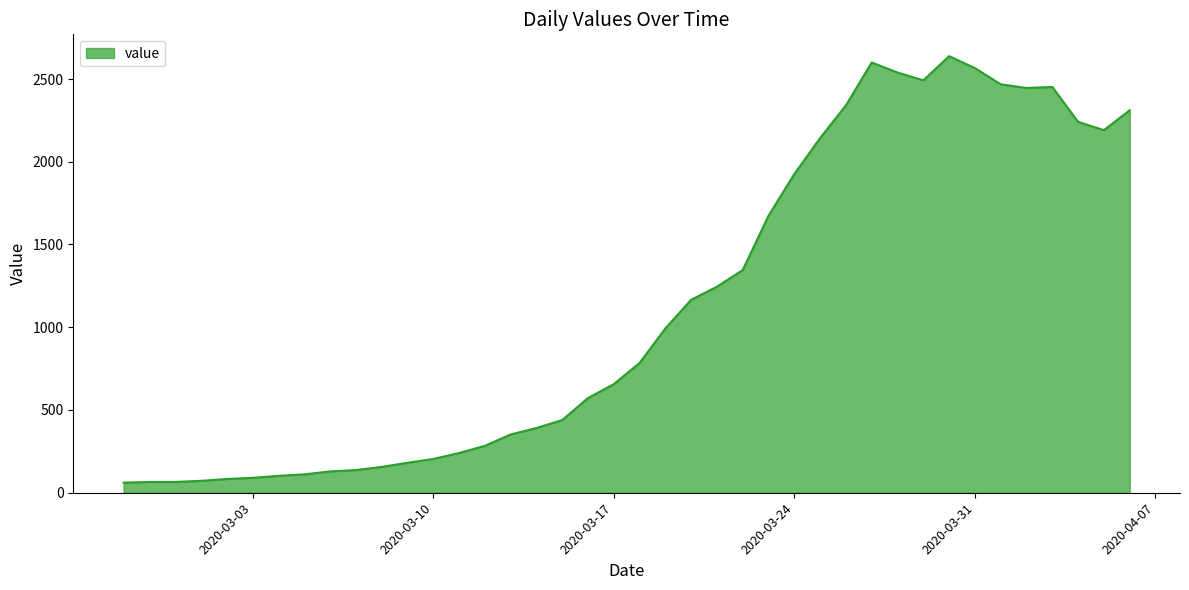

What is the greatest value displayed?

2638